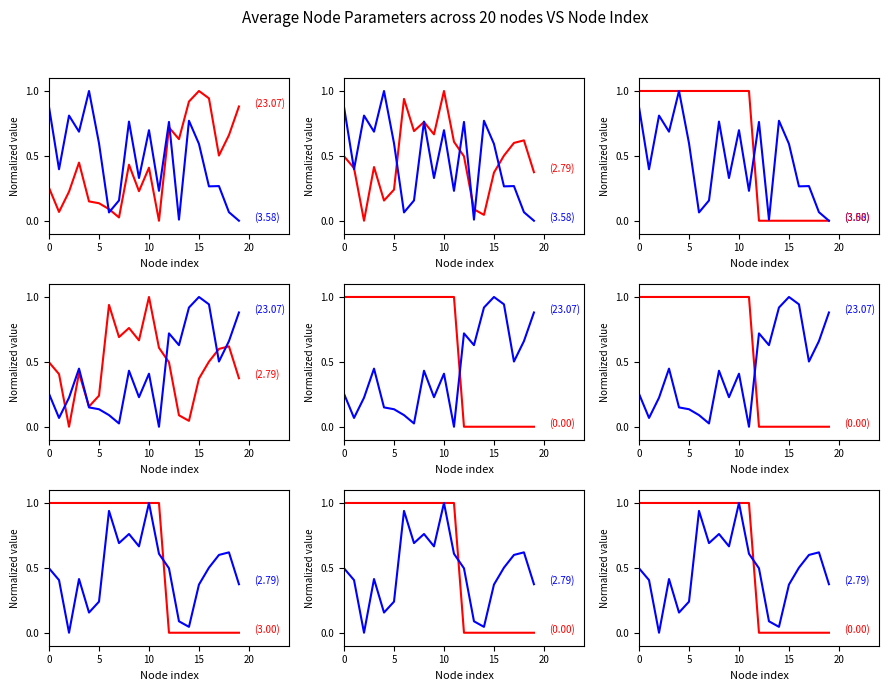

True or false: z(m) and max_channel_allowed intersect in this chart.

True